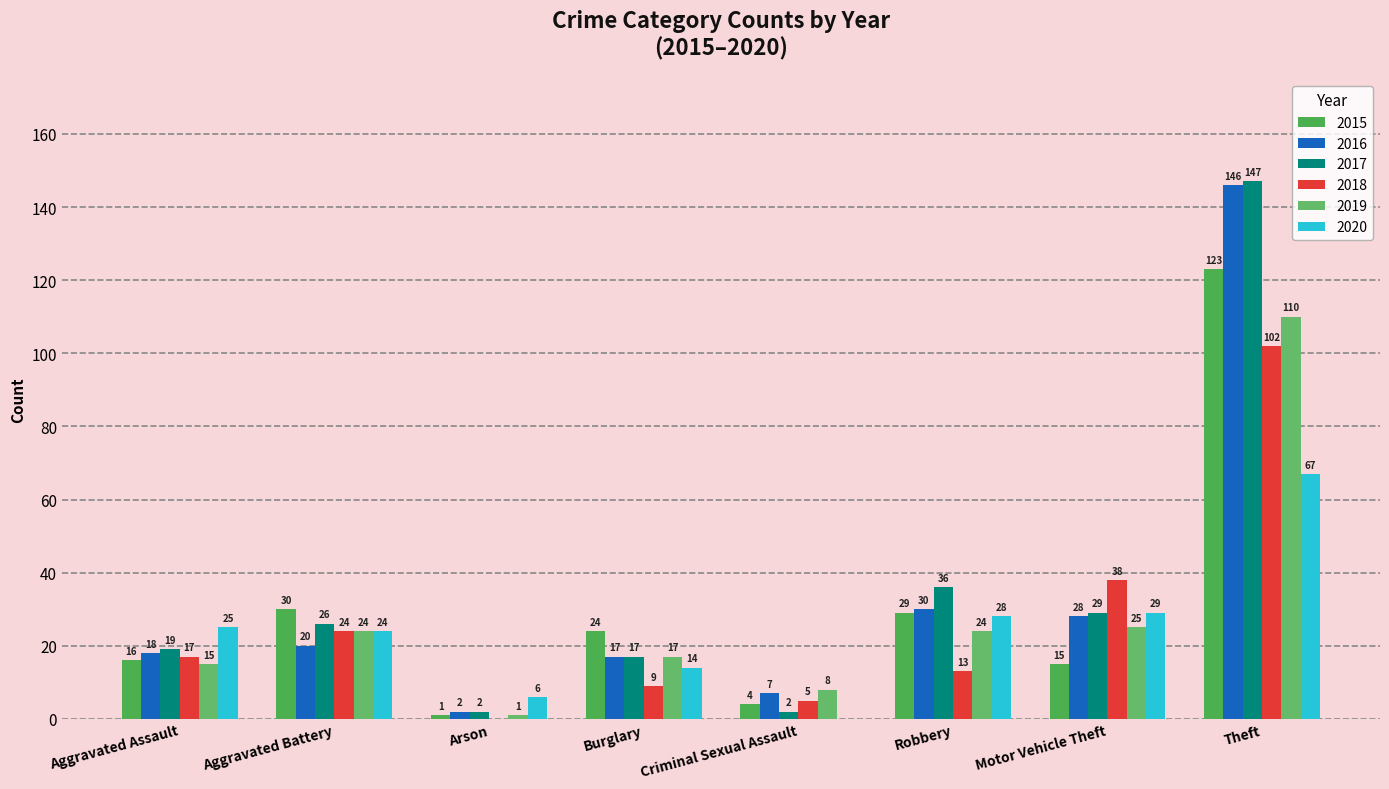

At which category does the chart reach its peak across all series?

Theft